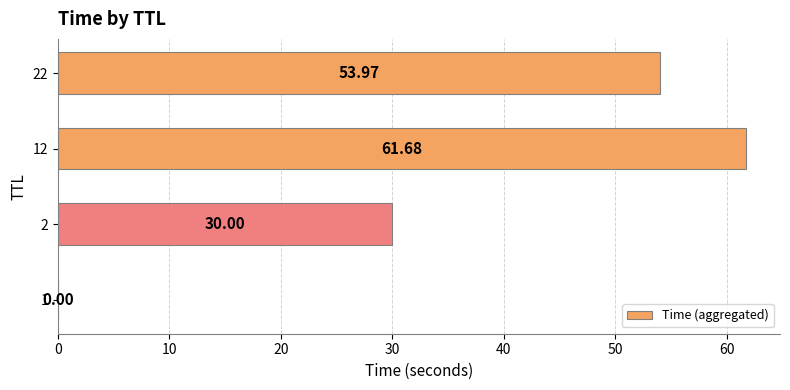

Between 22 and 12, which is larger?

12